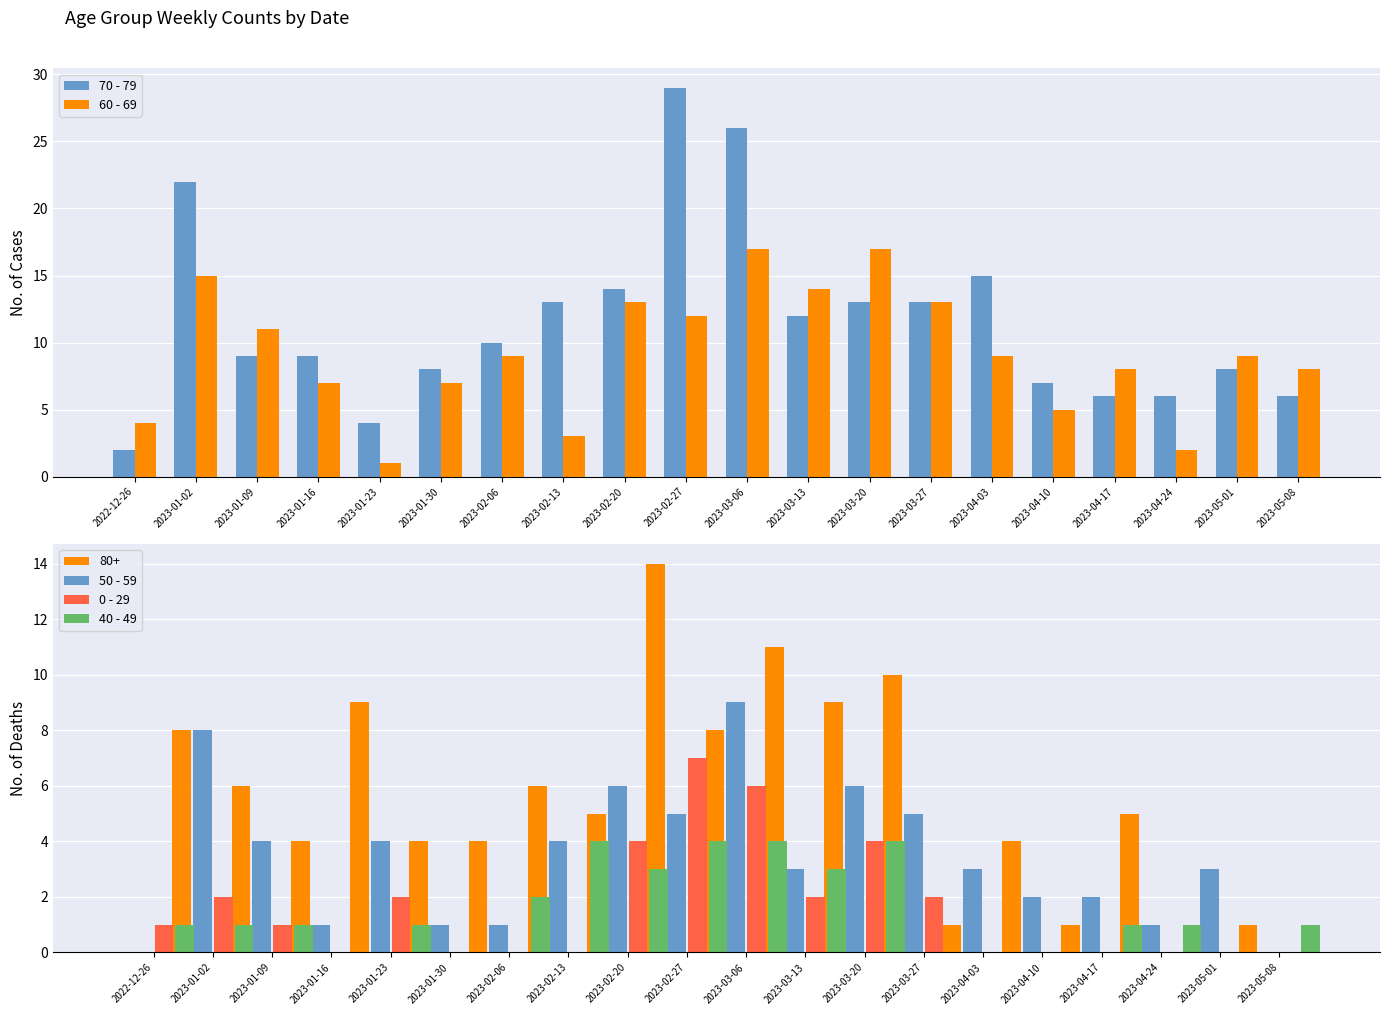

What is the approximate value of 60 - 69 at 2022-12-26?

4